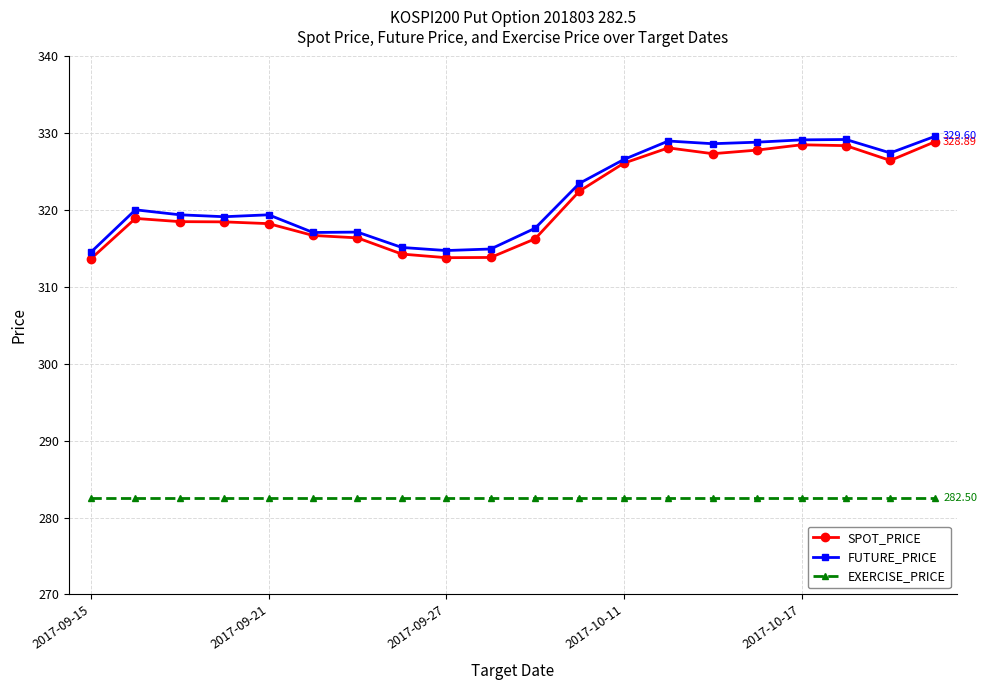

At how many categories does at least one series exceed 309?

20